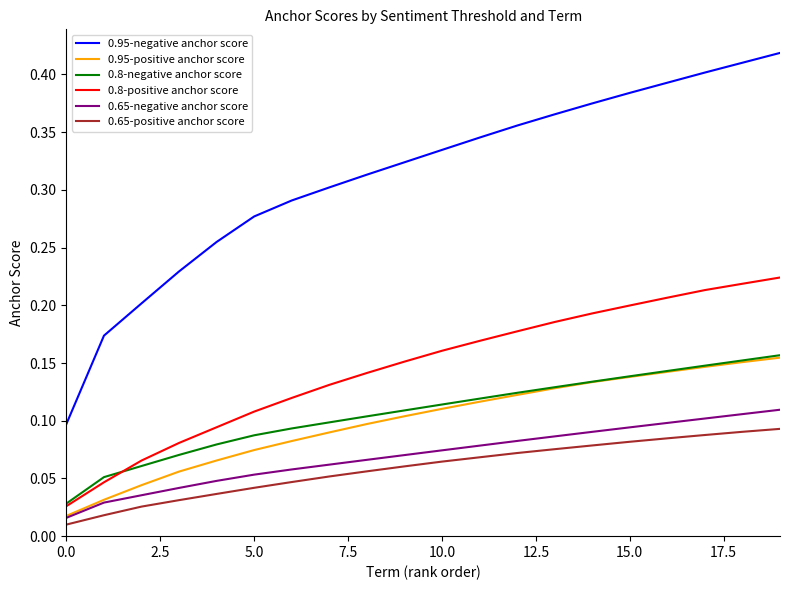

Which series has the largest total across all categories?

0.95-negative anchor score